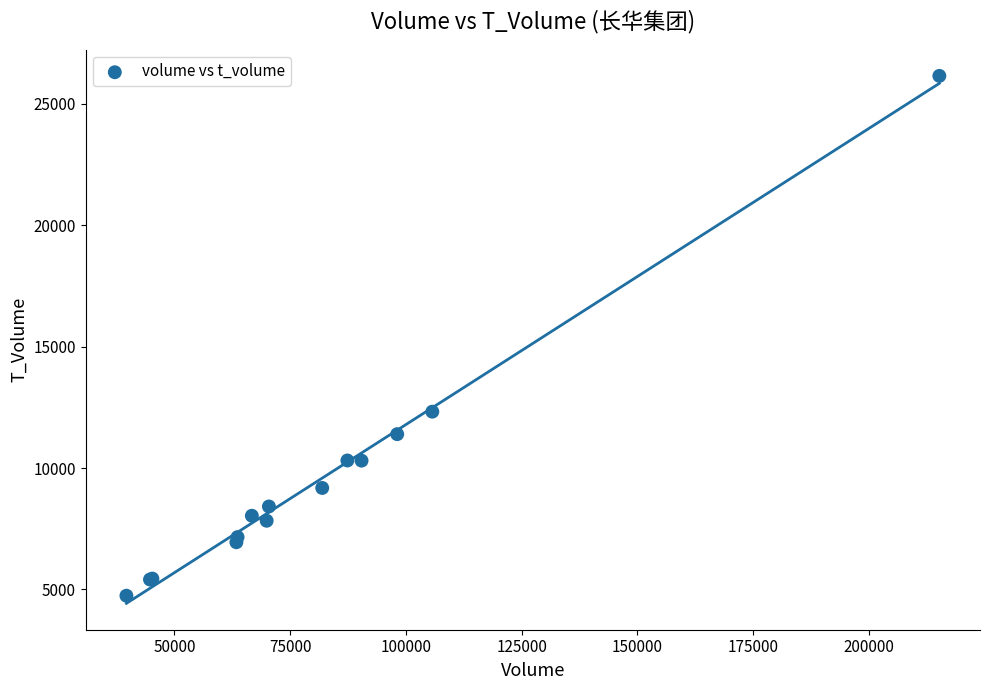

What Y value in the scatter plot is closest to 15451?

12325